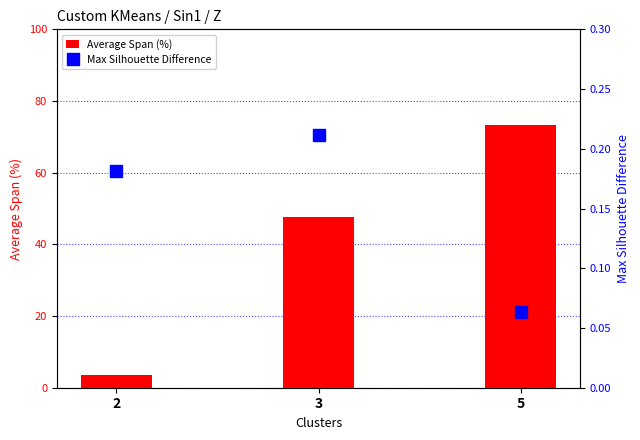

At how many categories does at least one series exceed 64?

1